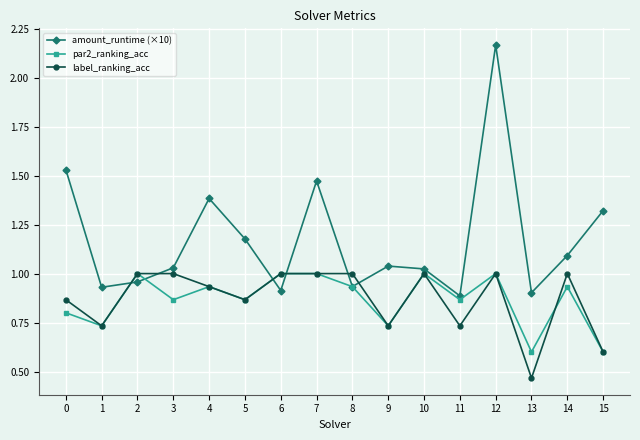

Which series has the largest range (max minus min)?

amount_runtime (×10)